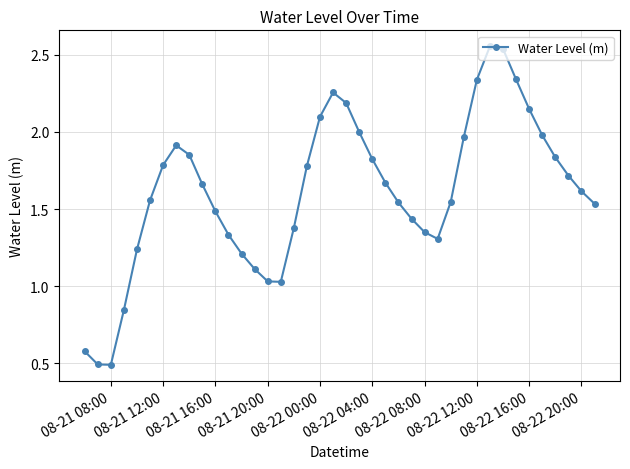

What is the value of the 21st point from the left?

2.2